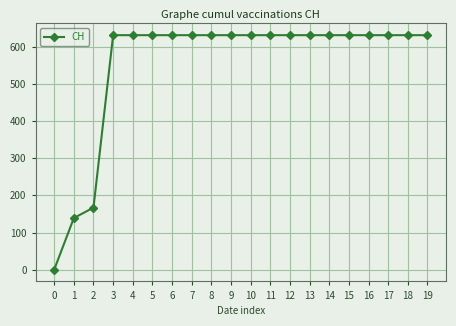

True or false: the data shows 407 at 0.

False